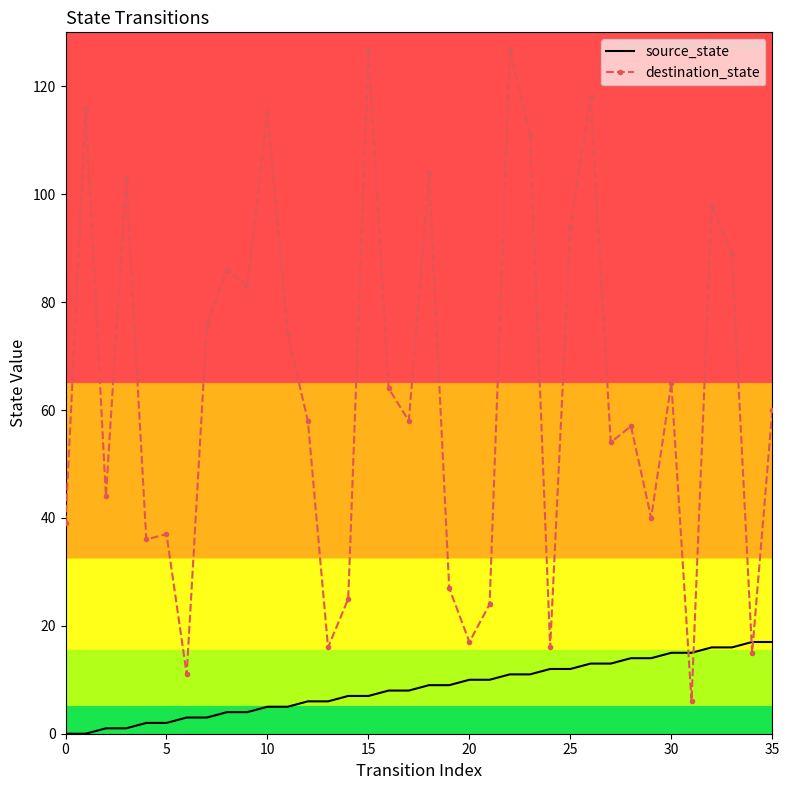

What is the lowest value of the destination_state series?

6